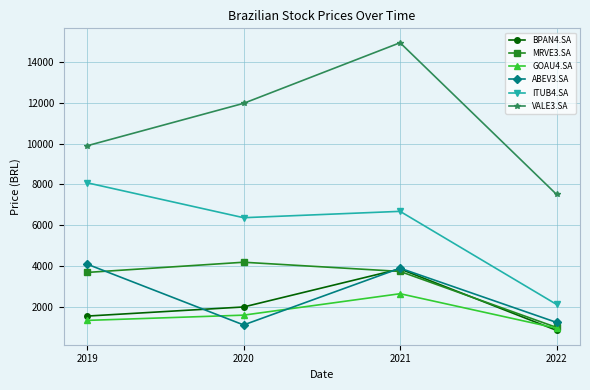

Is the value of ABEV3.SA at 2020 greater than the value of ITUB4.SA at 2022?

No